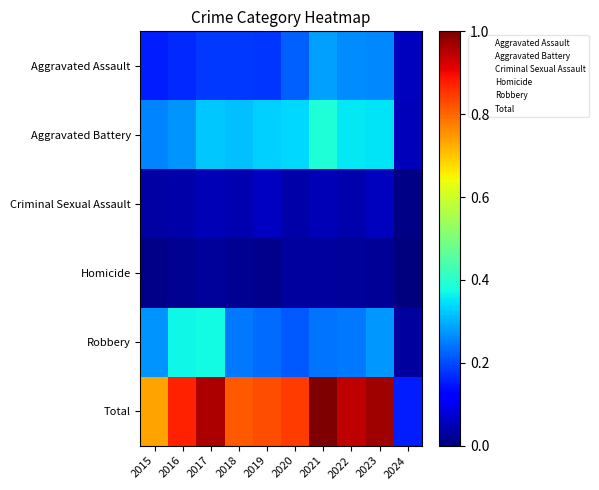

Between 2019 and 2023, which series saw the biggest shift?

Total